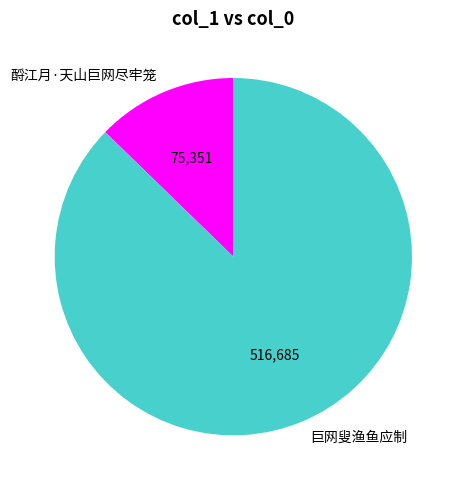

Is it true that 酹江月·天山巨网尽牢笼 is 1% of the pie?

False